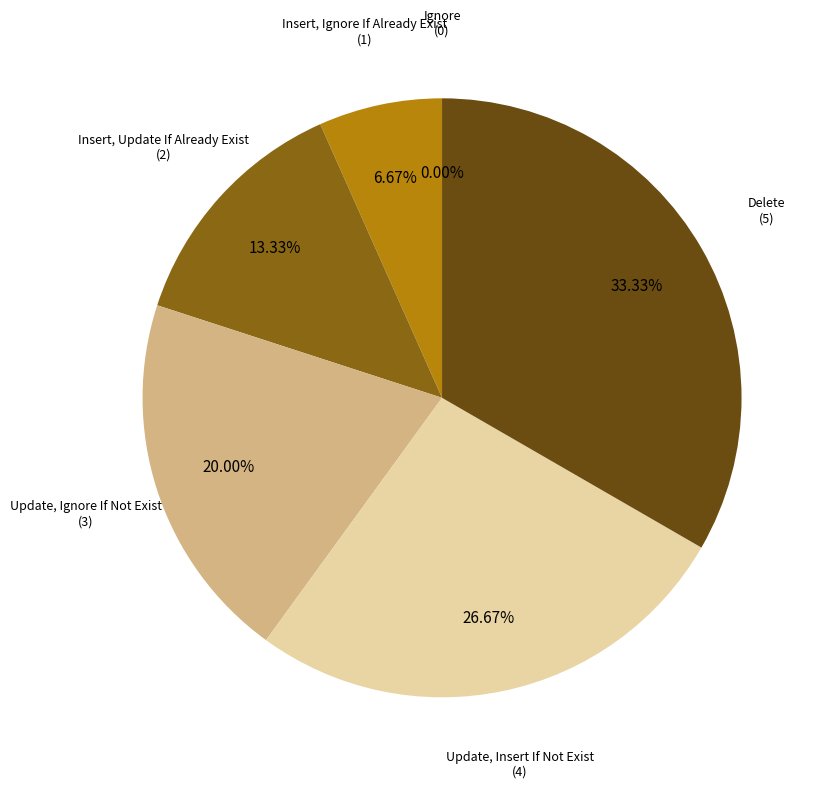

Which slice is the largest?

Delete